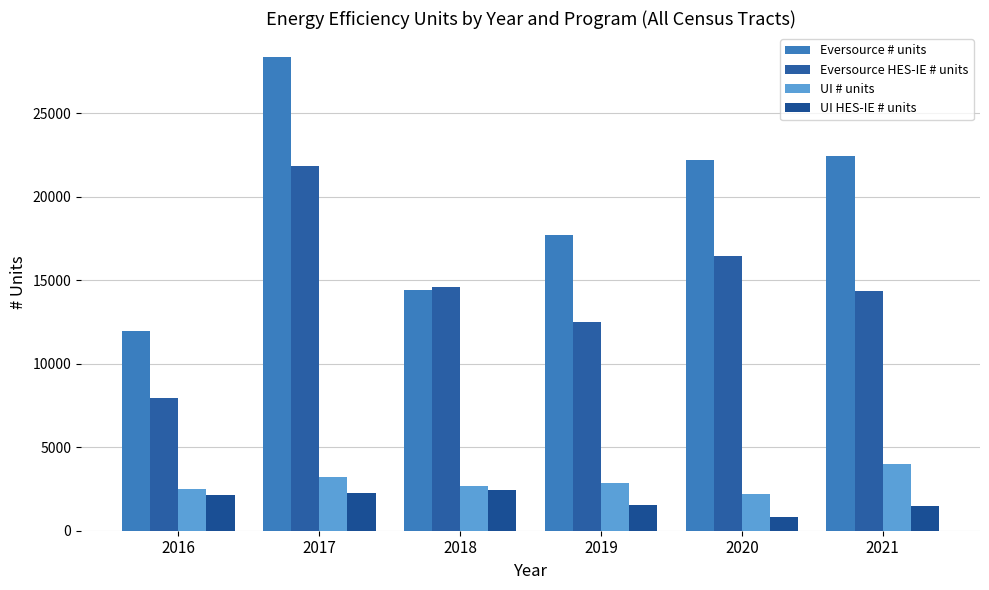

How many groups of bars are there?

6